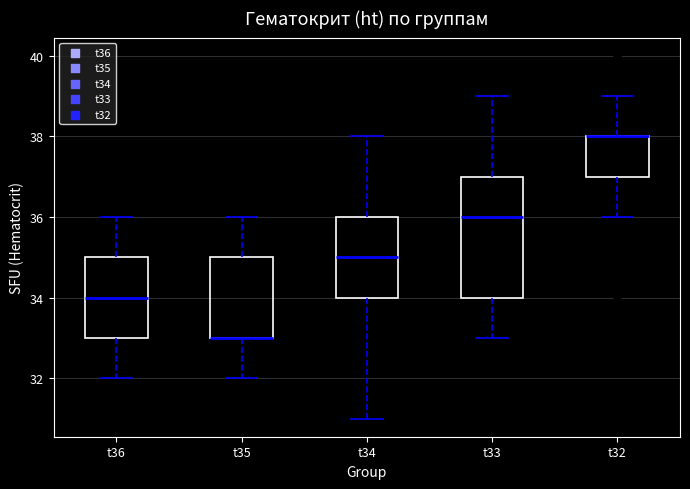

Comparing the boxes themselves (not the whiskers), which one is the tallest?

t33